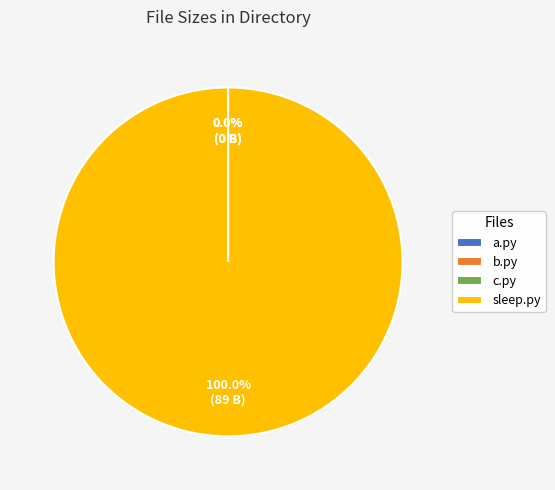

Is it true that sleep.py is 100% of the pie?

True